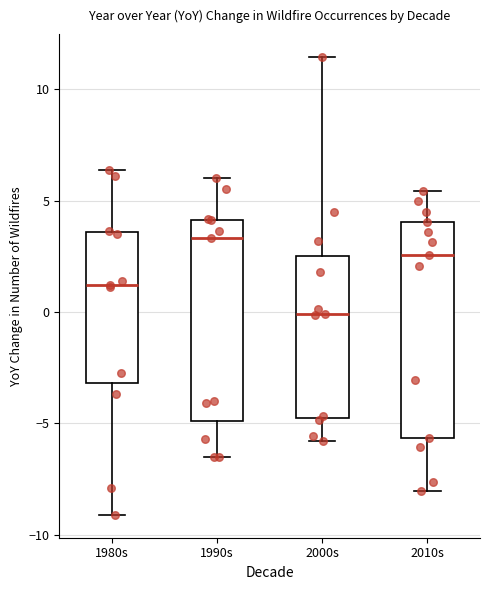

Reading left to right, read every box against the y-axis: the position of its median line, the range the box covers, and the ends of its whiskers. The values are not printed on the chart, so give them approximately, as read against the axis.

1980s: median 1.0, box -3.0 to 3.5, whiskers -9.0 to 6.5
1990s: median 3.5, box -5.0 to 4.0, whiskers -6.5 to 6.0
2000s: median 0.0, box -5.0 to 2.5, whiskers -6.0 to 11.5
2010s: median 2.5, box -5.5 to 4.0, whiskers -8.0 to 5.5